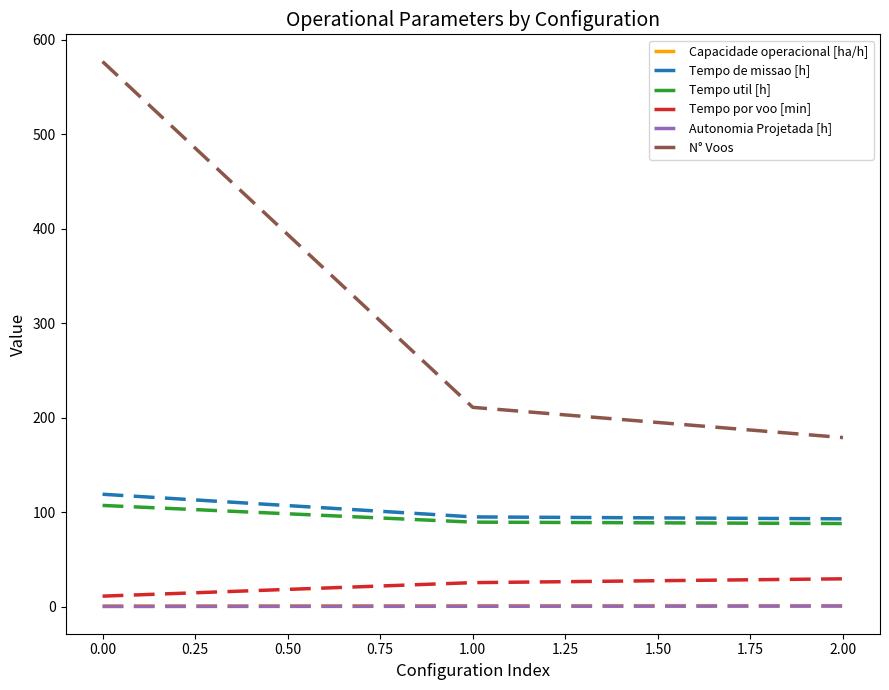

Does the chart have visible grid lines?

No